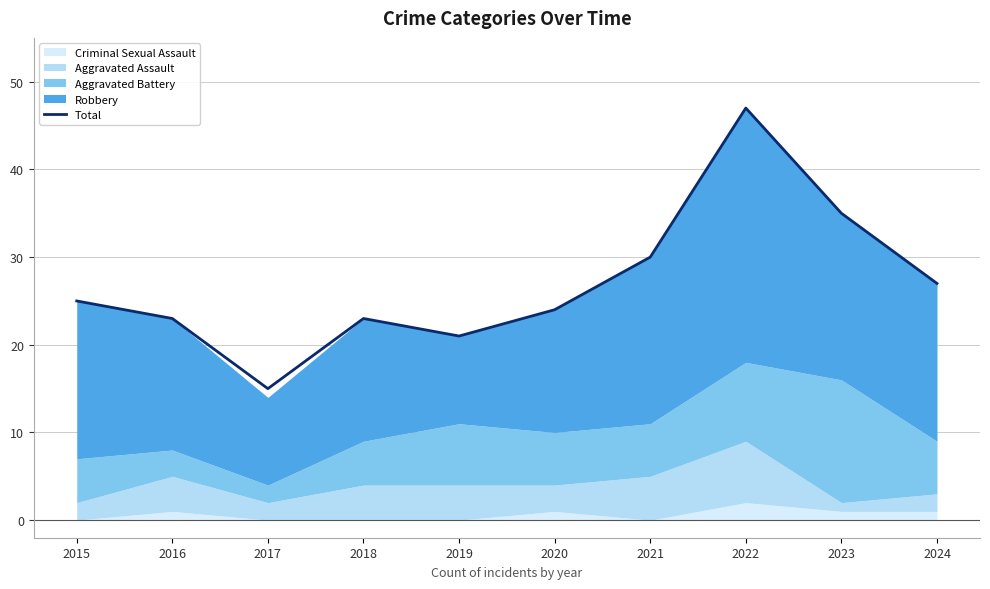

How many lines are shown in the chart?

1